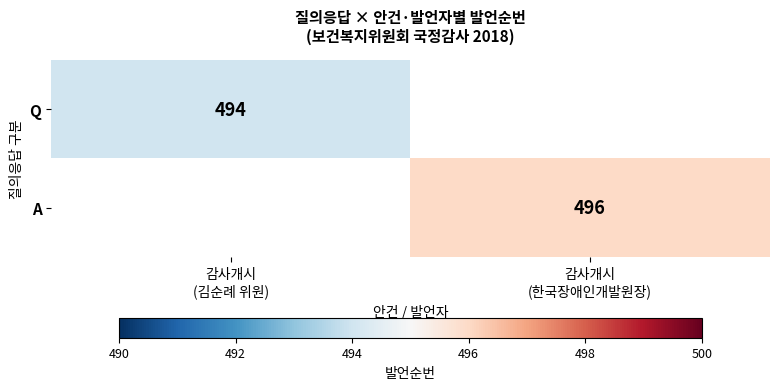

At which label is Q closest to 494?

감사개시 (김순례 위원)